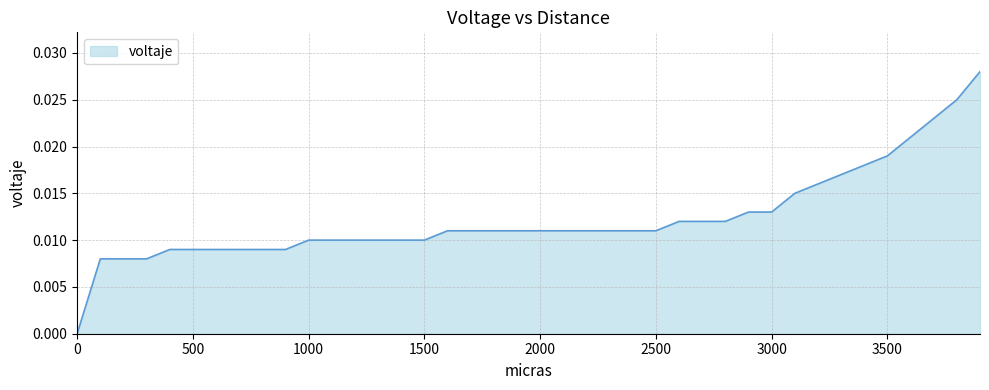

How many values are between 0 and 1?

40